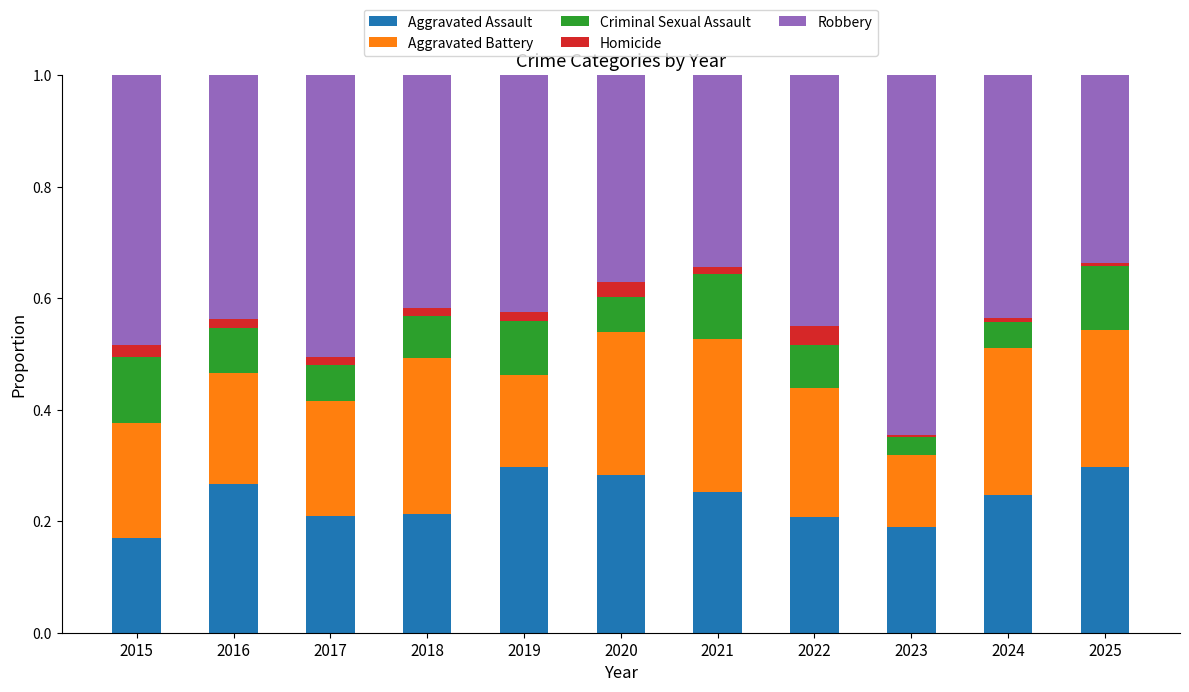

Is it true that Aggravated Assault equals 0.3 at 2019?

True